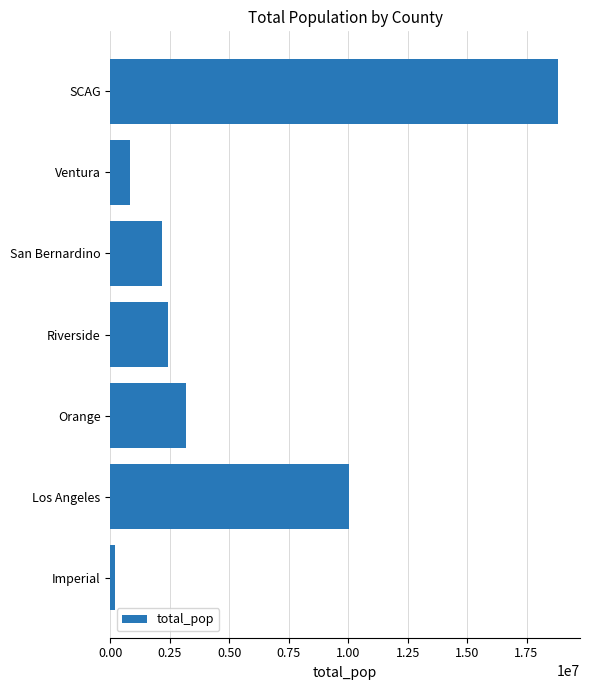

Does the chart contain any negative values?

No